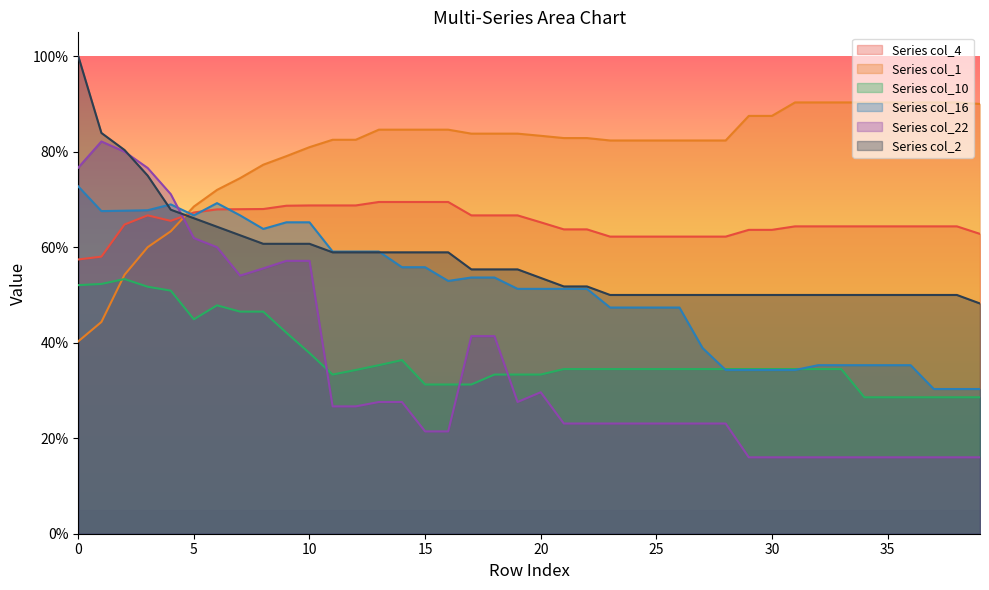

What is the label of the 25th point from the right?

15